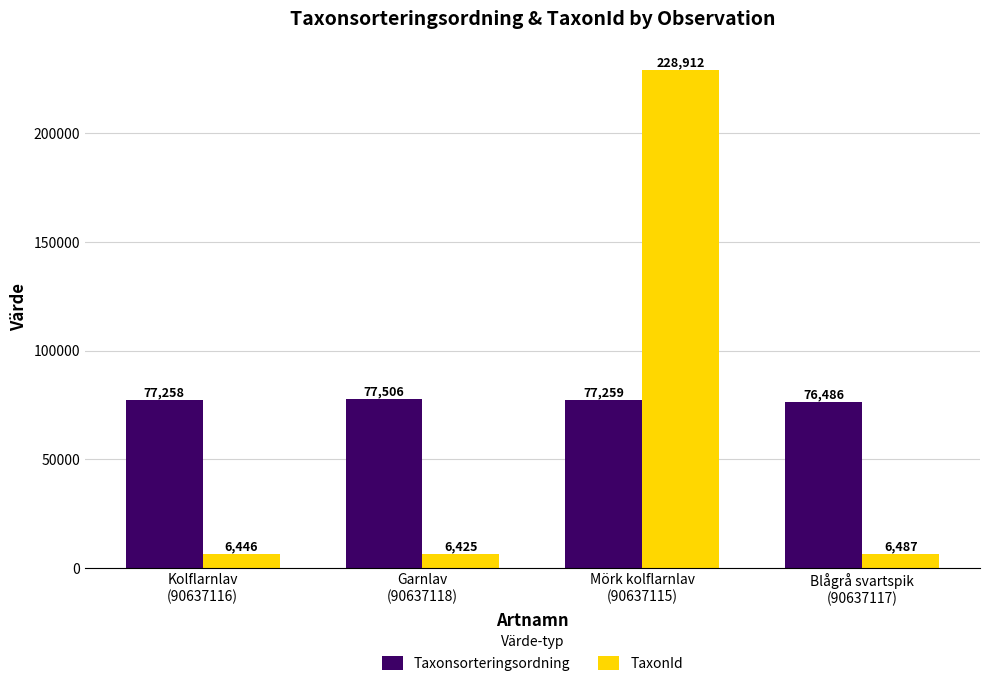

How many categories are shown in the chart?

4